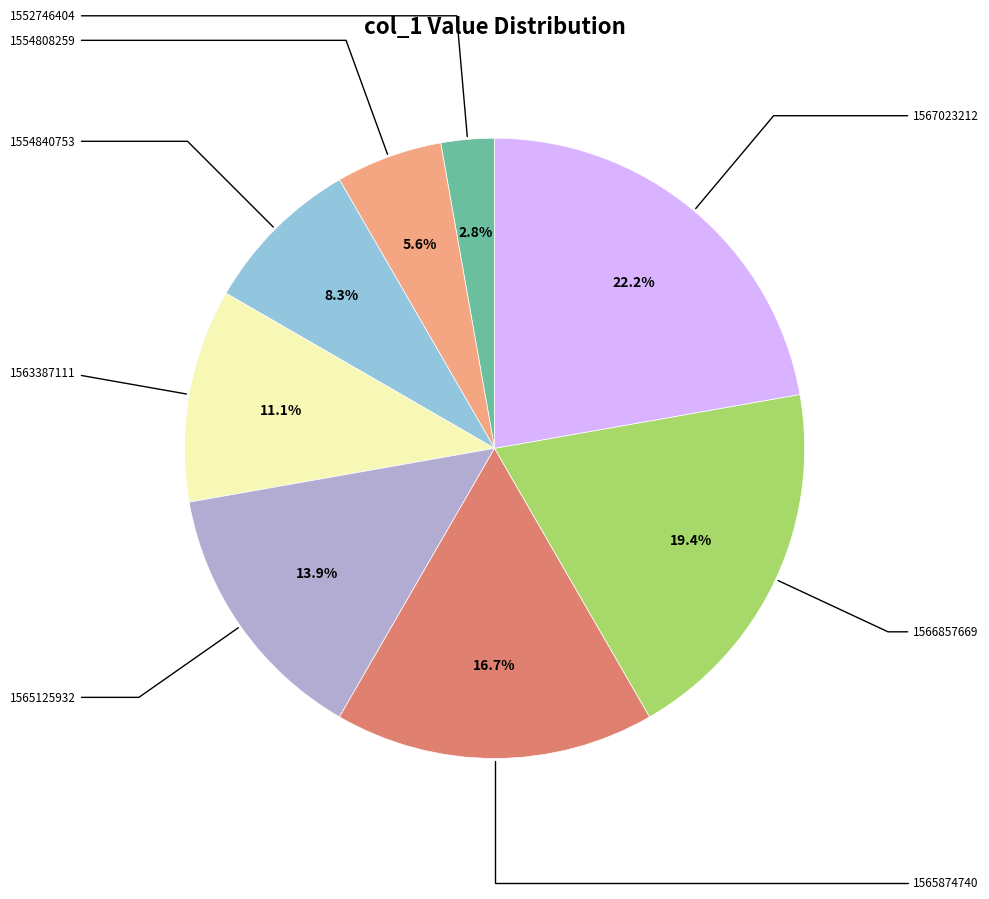

Does any single category account for the majority?

No